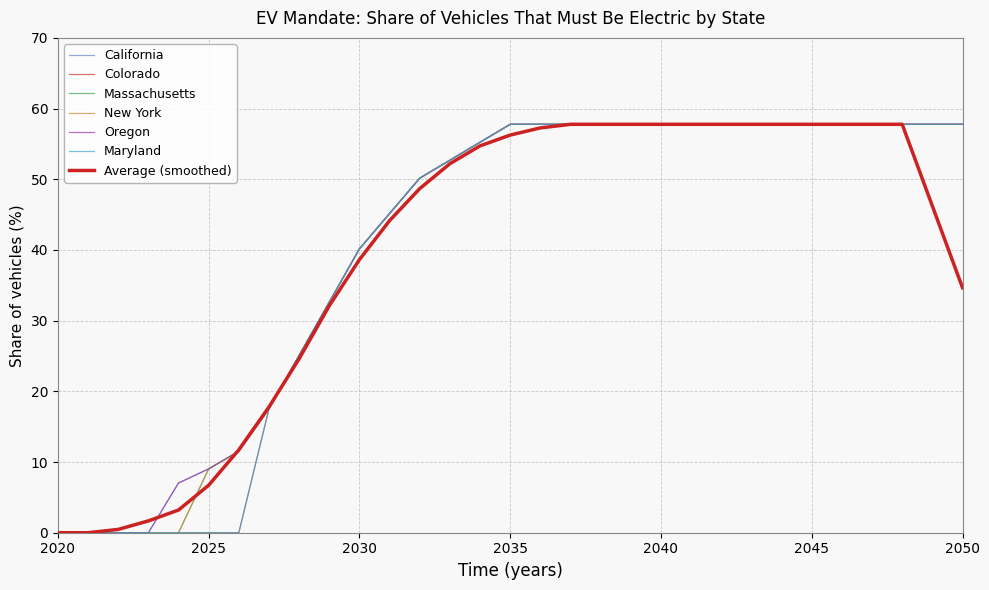

At which label does New York reach its peak?

2035